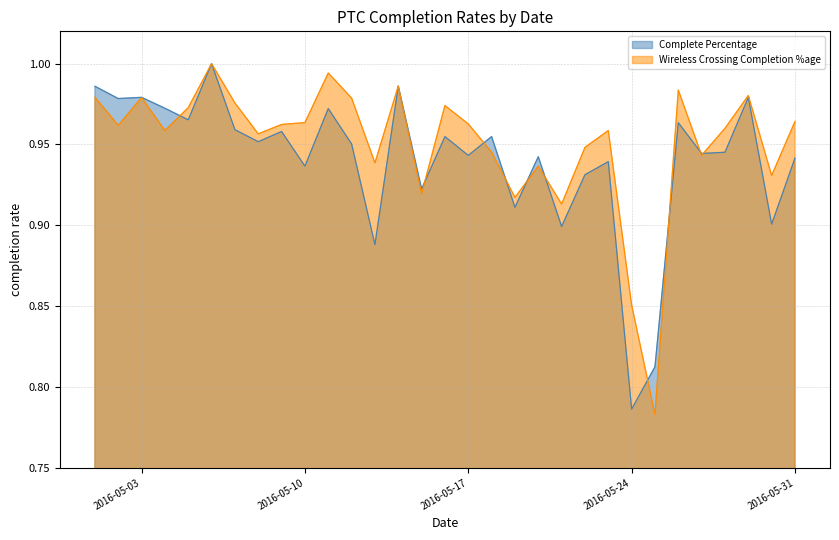

At which category does the chart reach its minimum across all series?

2016-05-25